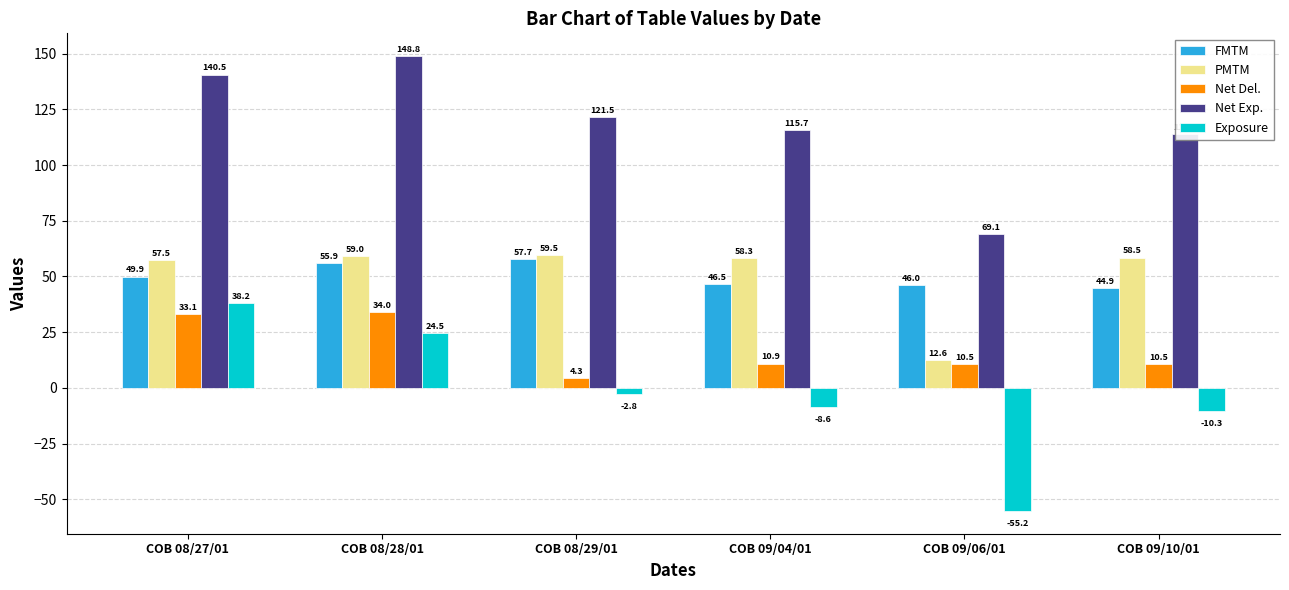

What are all the series names shown in the legend?

FMTM, PMTM, Net Del., Net Exp., Exposure